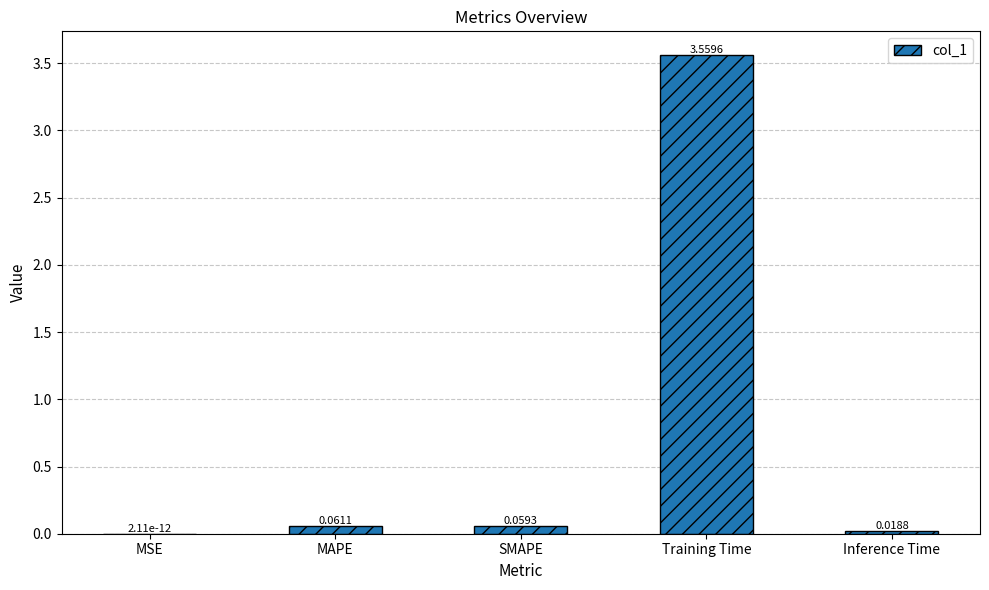

What is the sum of all values?

3.7